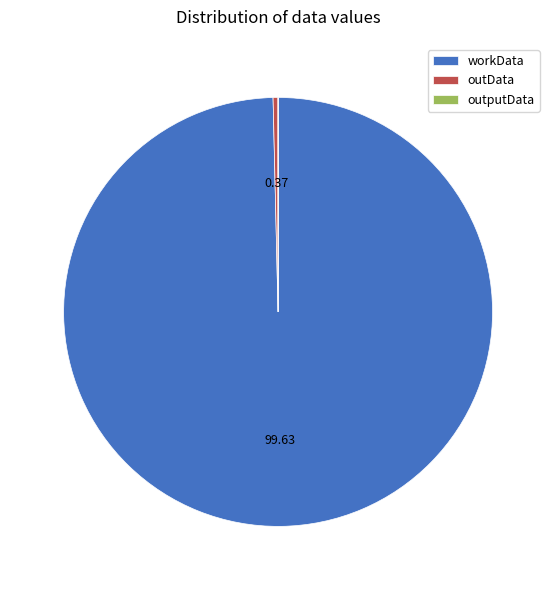

Do workData and outData together represent more than half of the pie?

Yes